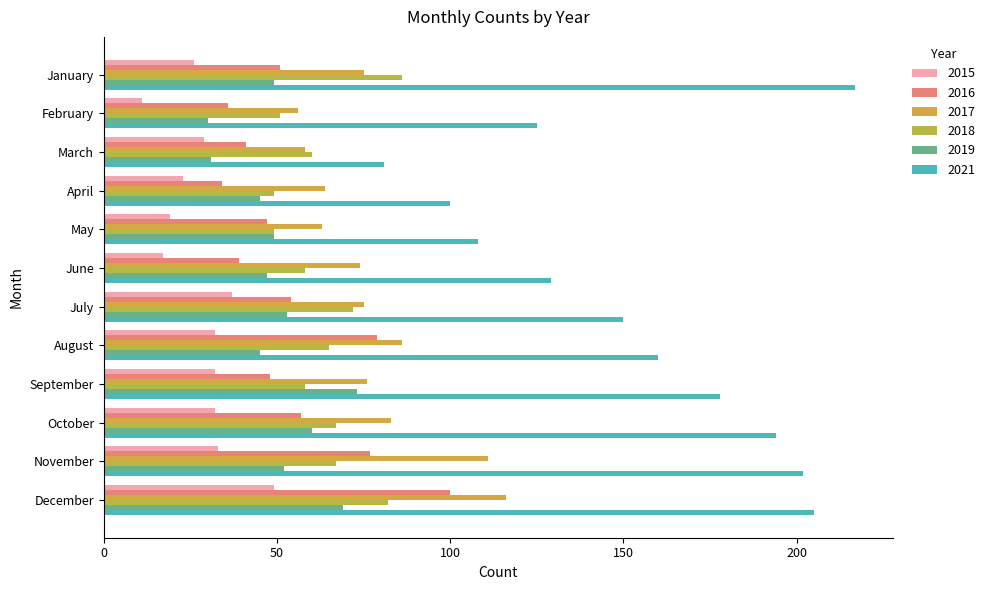

What is the minimum value shown in the chart?

11